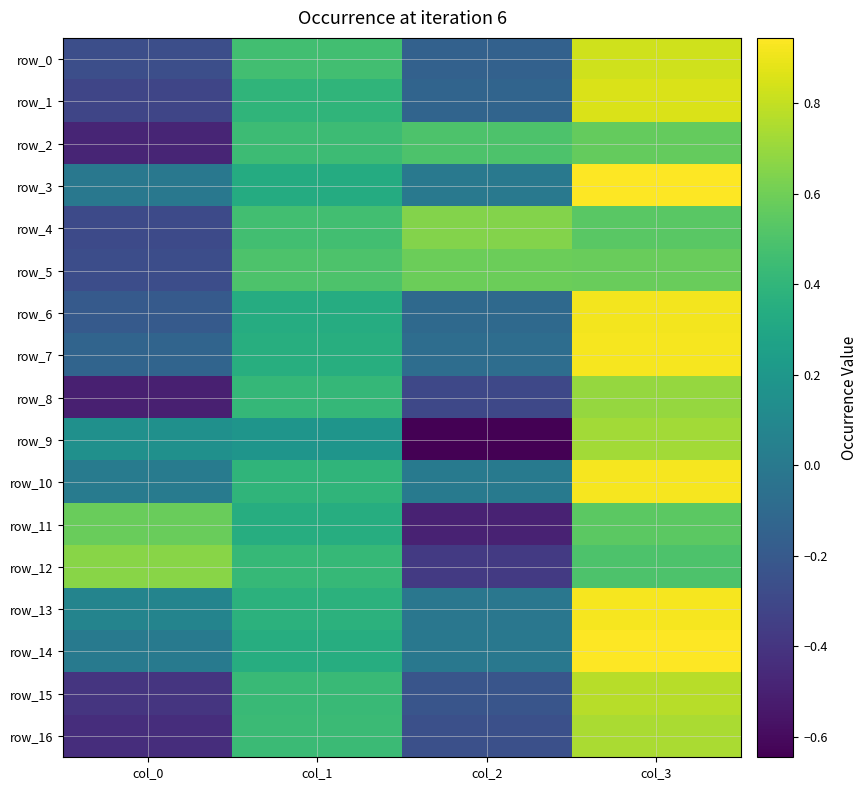

Which series has the largest range (max minus min)?

row_9